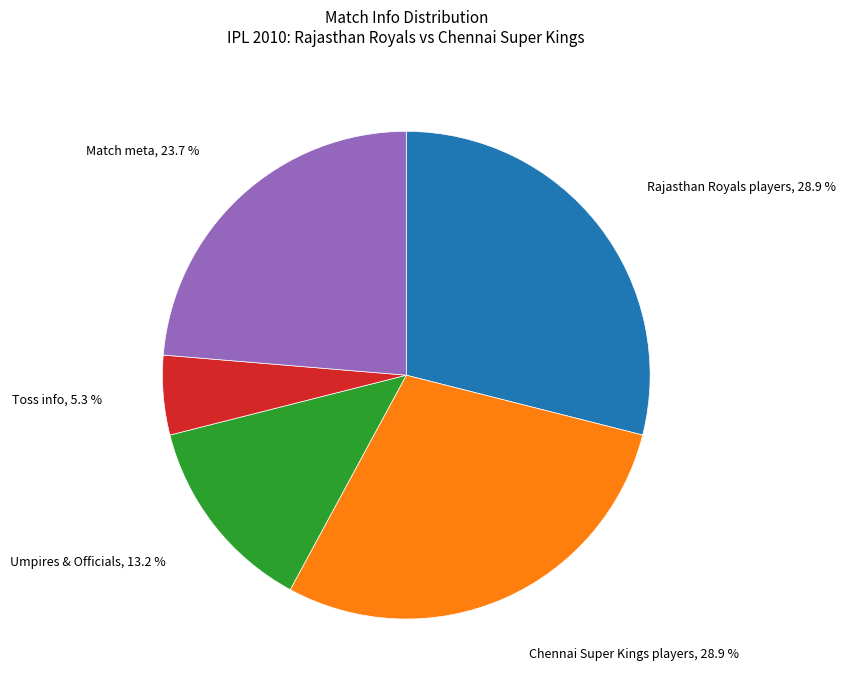

Is there any slice that represents more than half of the pie?

No